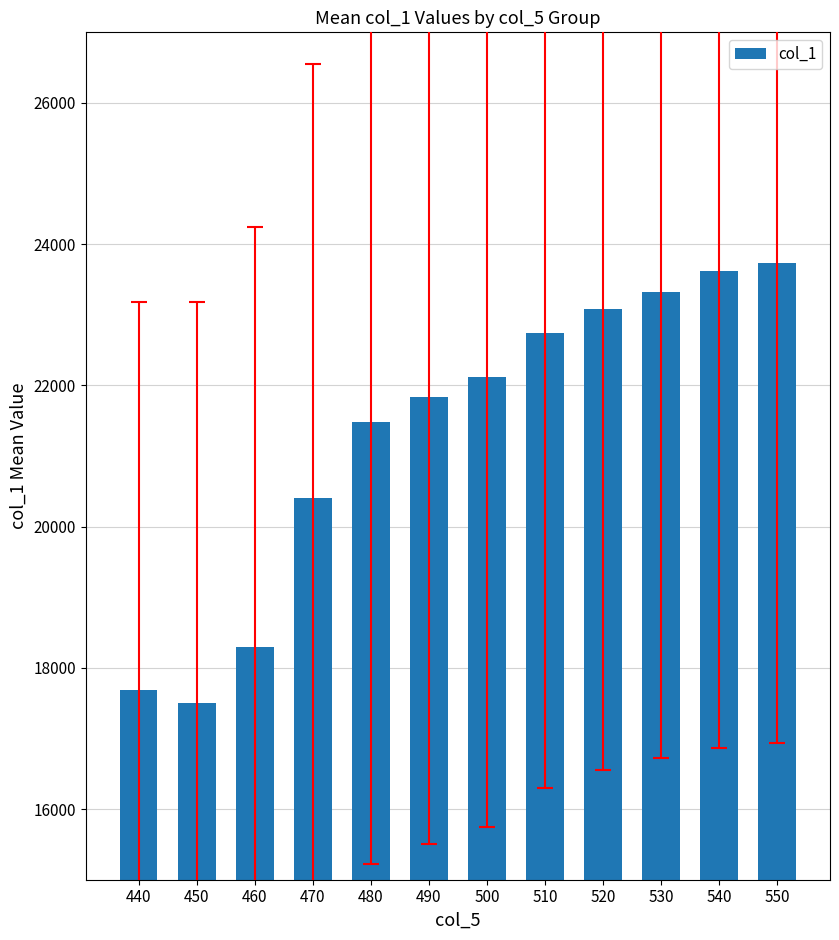

Reading right to left, extract all data points from this chart.

23738	23626	23322	23082	22746	22122	21833	21481	20409	18296	17496	17688